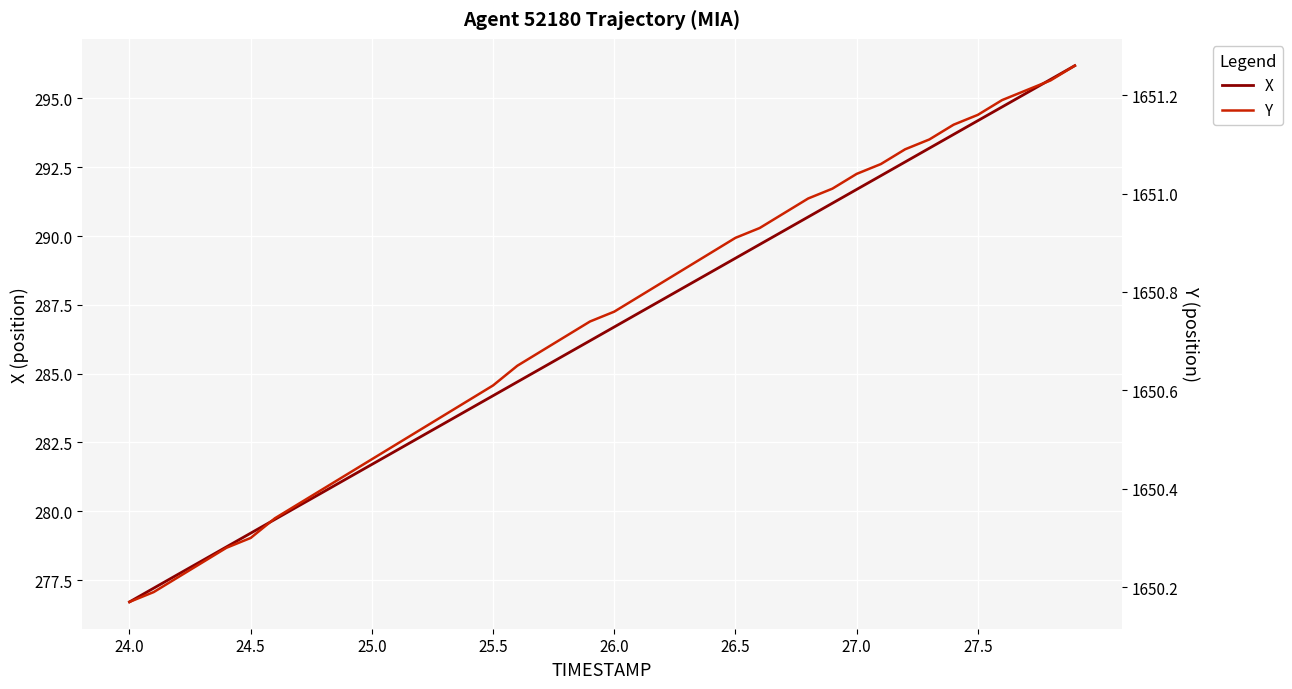

True or false: X has a value of 286.7 at 26.0.

True